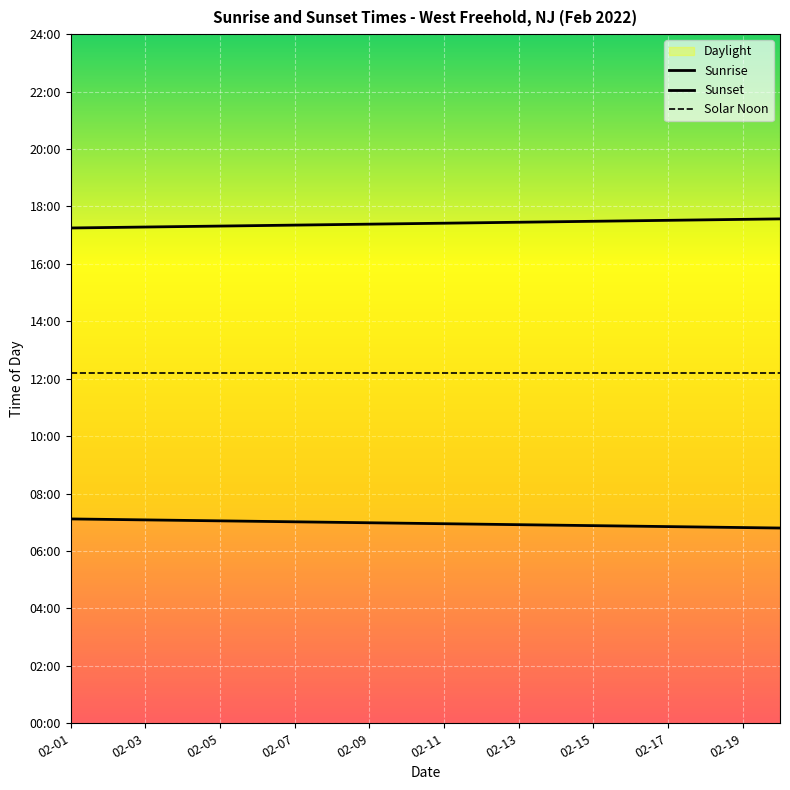

What is the label of the 7th point from the left?

02-07